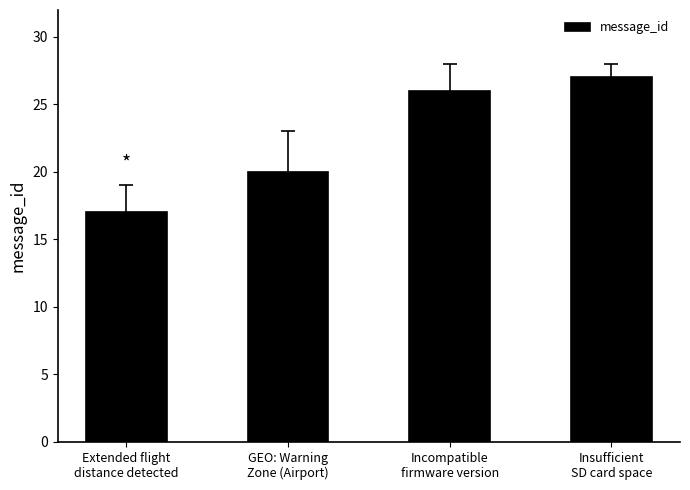

What is the difference between the values at Insufficient
SD card space and Extended flight
distance detected?

10